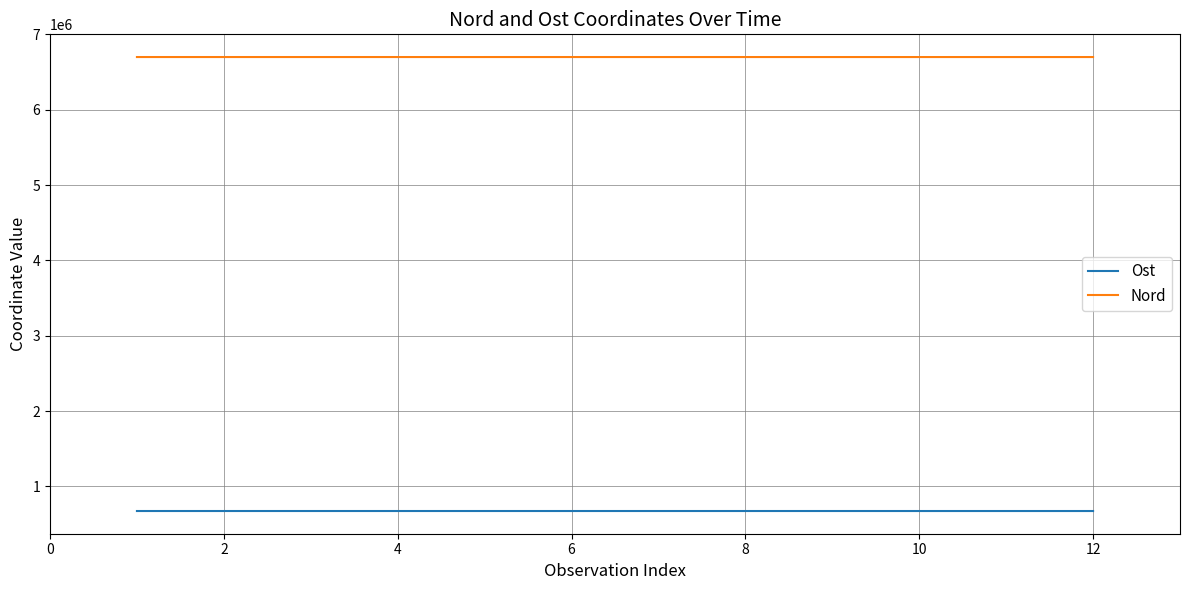

What is the highest value of the Nord series?

6698934.1